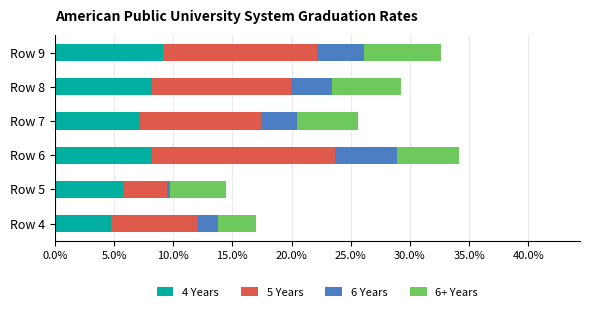

At which label does 4 Years reach its peak?

Row 9